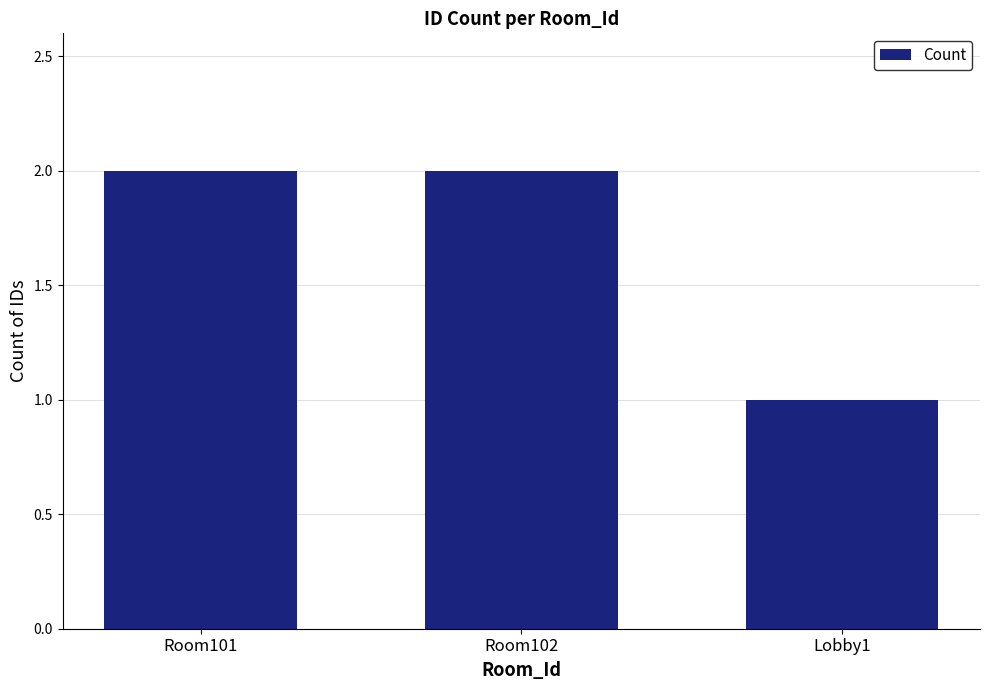

What is the change in value from Room101 to Lobby1?

-1